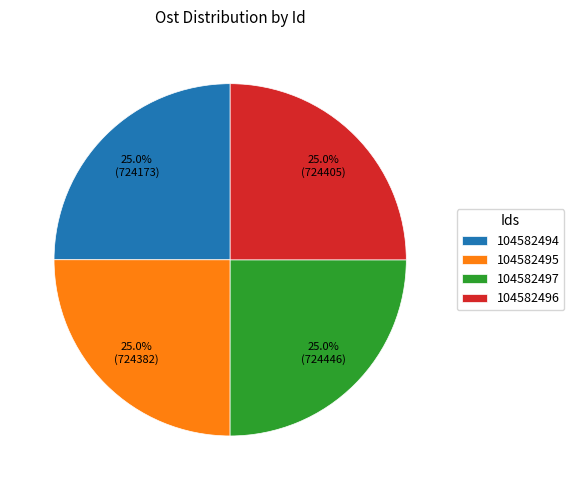

What percentage do 104582494 and 104582497 together represent?

50.0%